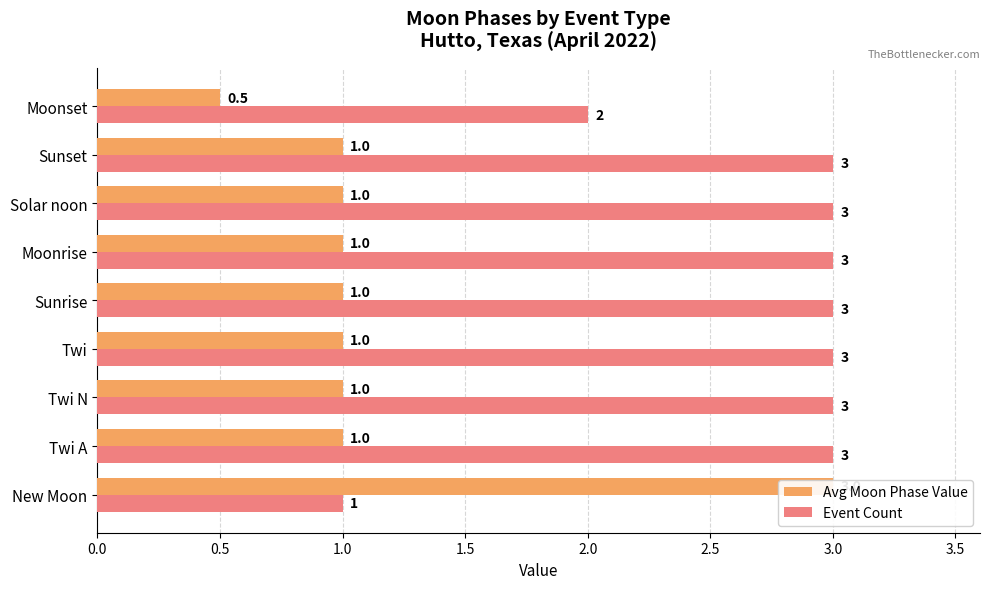

Is the value of Avg Moon Phase Value at Moonset greater than the value of Event Count at New Moon?

No